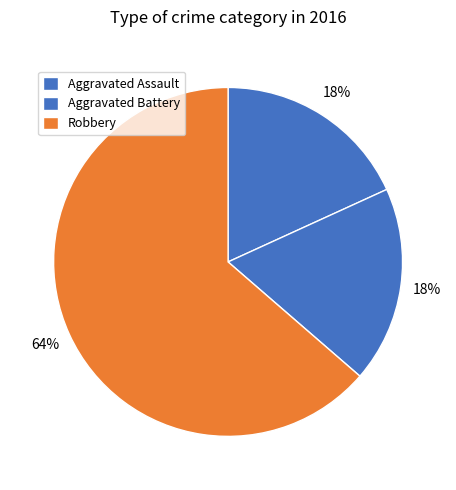

How many segments does this pie chart have?

3